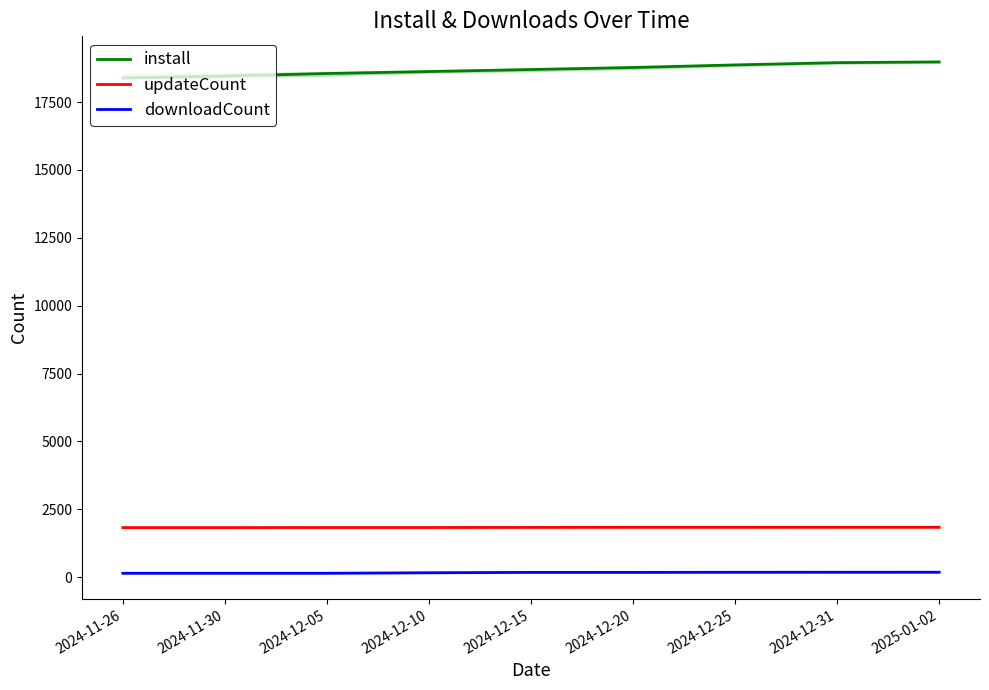

Reading left to right, extract all data points from this chart.

install: 18388	18459	18552	18625	18699	18774	18869	18953	18980
updateCount: 1826	1826	1828	1829	1832	1836	1836	1837	1837
downloadCount: 143	143	143	163	176	176	180	181	182